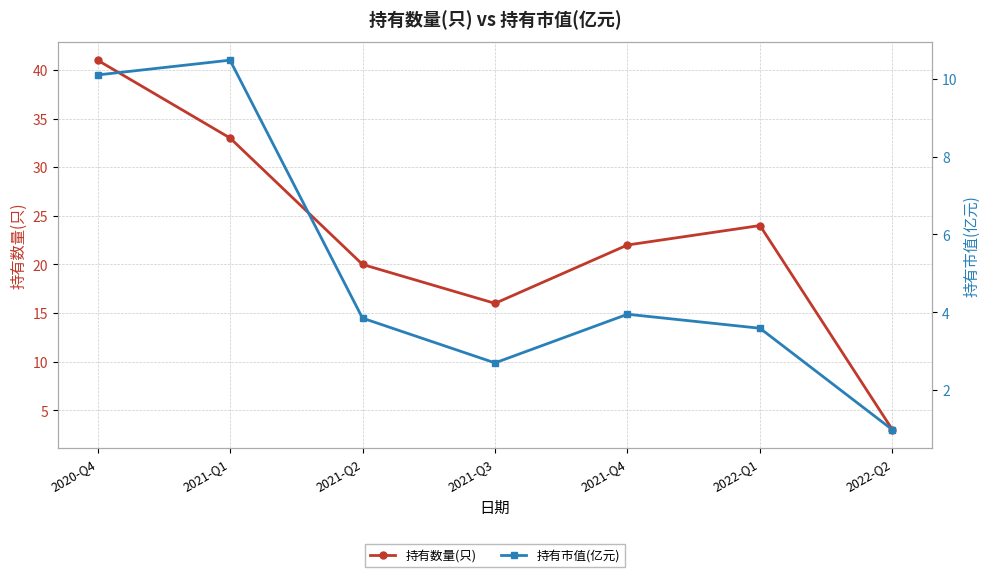

Rank the categories by 持有市值(亿元) value from lowest to highest.

2022-Q2, 2021-Q3, 2022-Q1, 2021-Q2, 2021-Q4, 2020-Q4, 2021-Q1